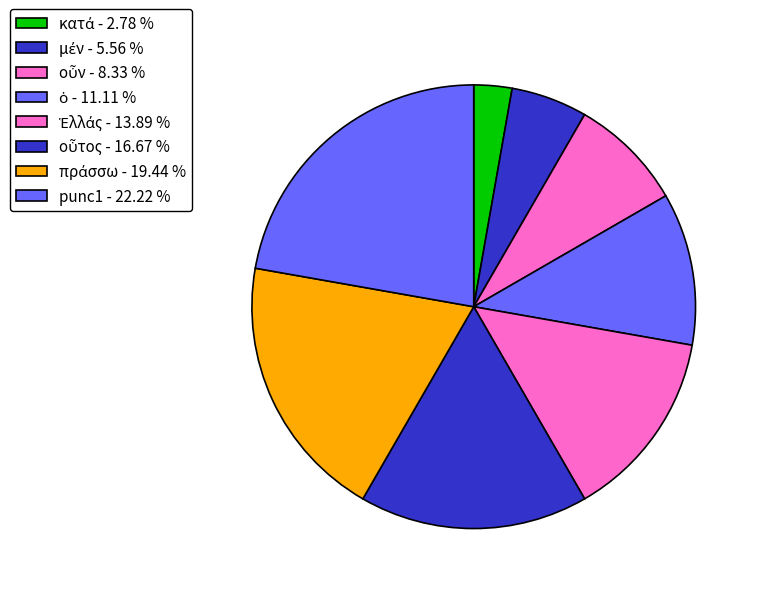

Combined, do μέν and κατά account for over 50%?

No